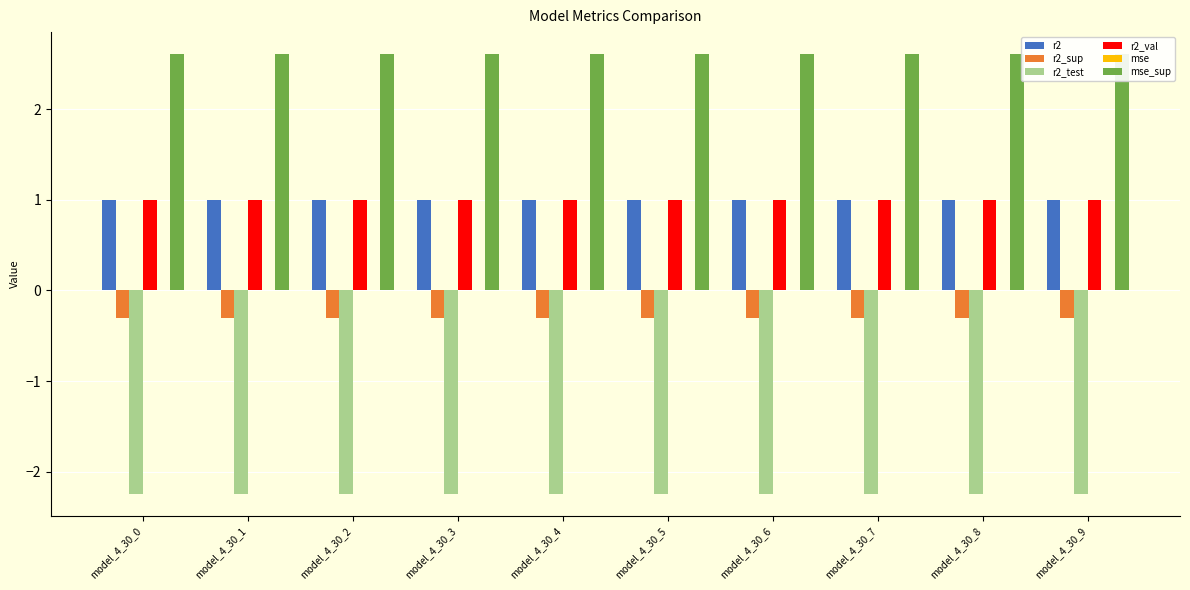

Which series has the largest total across all categories?

mse_sup